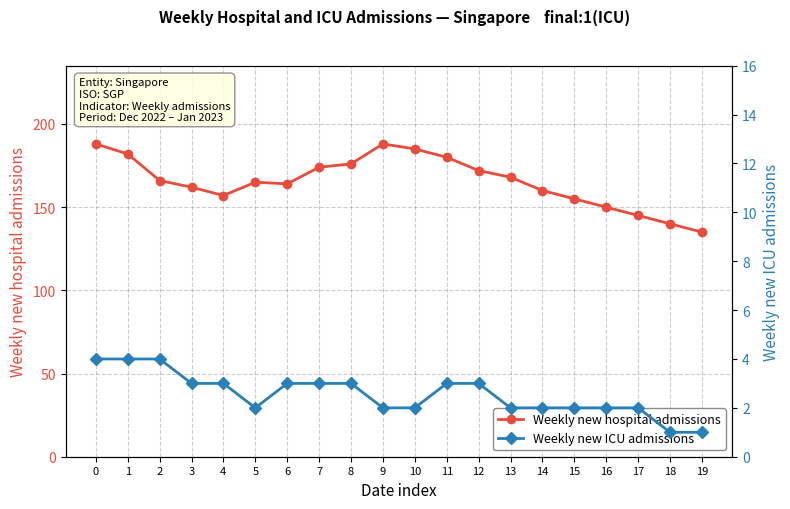

True or false: Weekly new ICU admissions and Weekly new hospital admissions intersect in this chart.

False